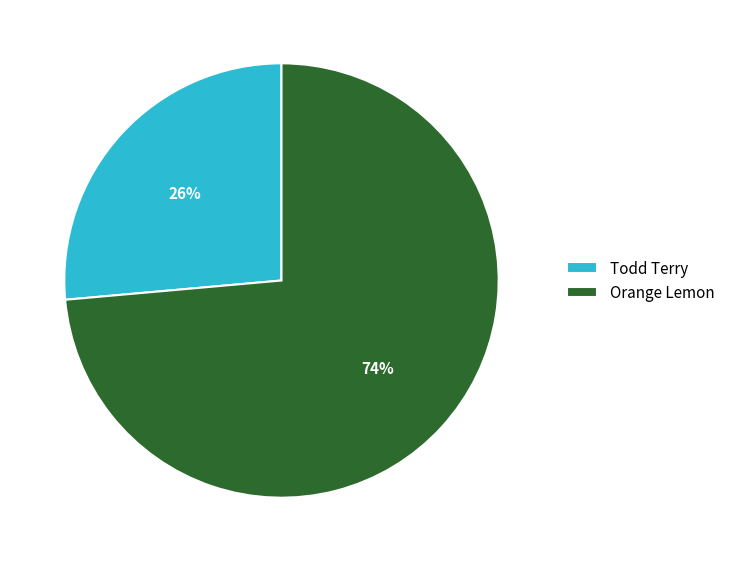

Is there a majority slice in this chart?

Yes